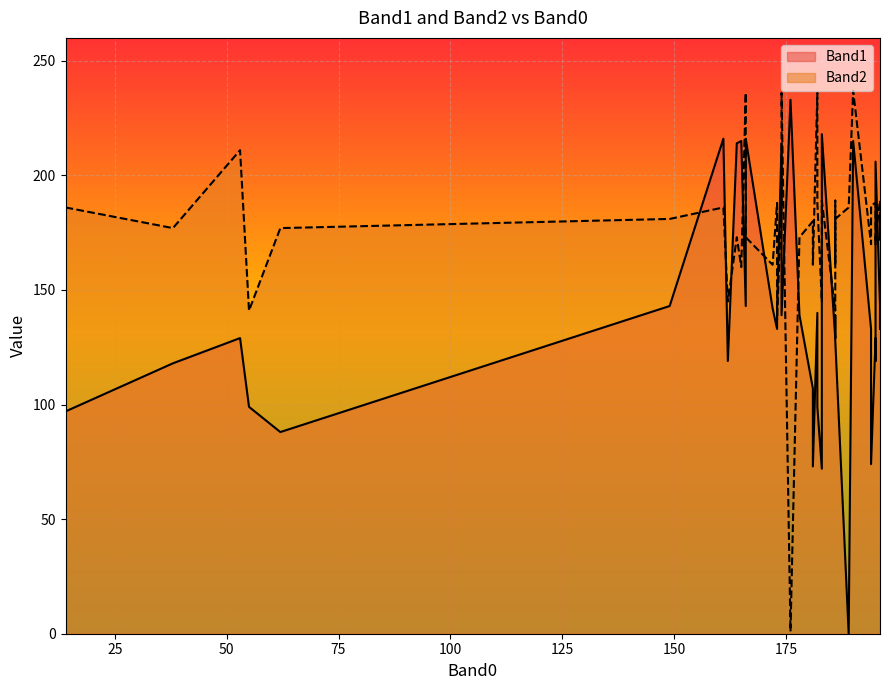

True or false: Band1 has more than 2 interior local peaks.

True